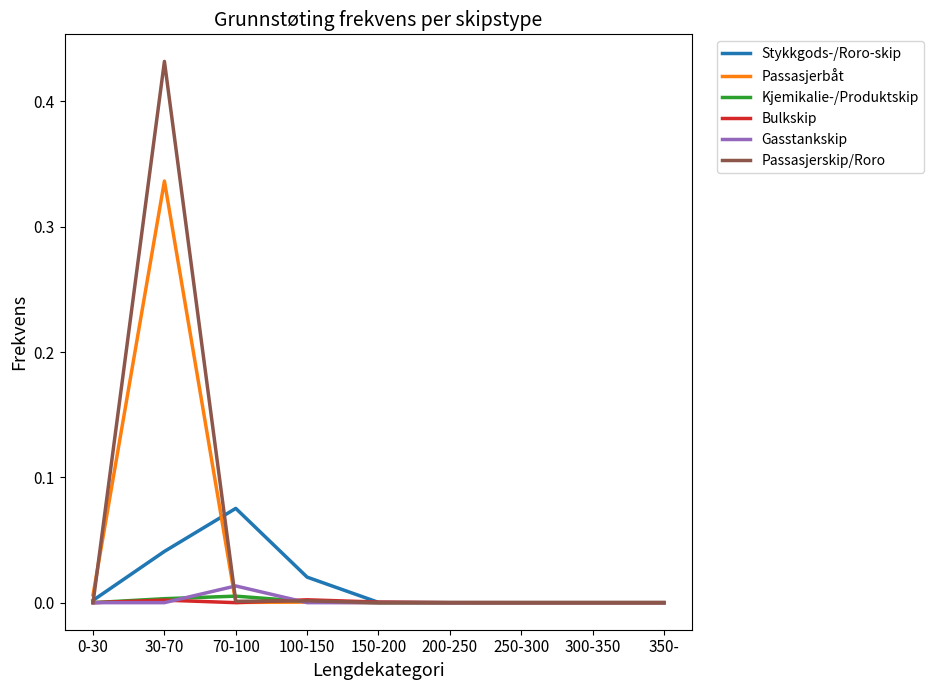

What position from the left is 300-350?

8